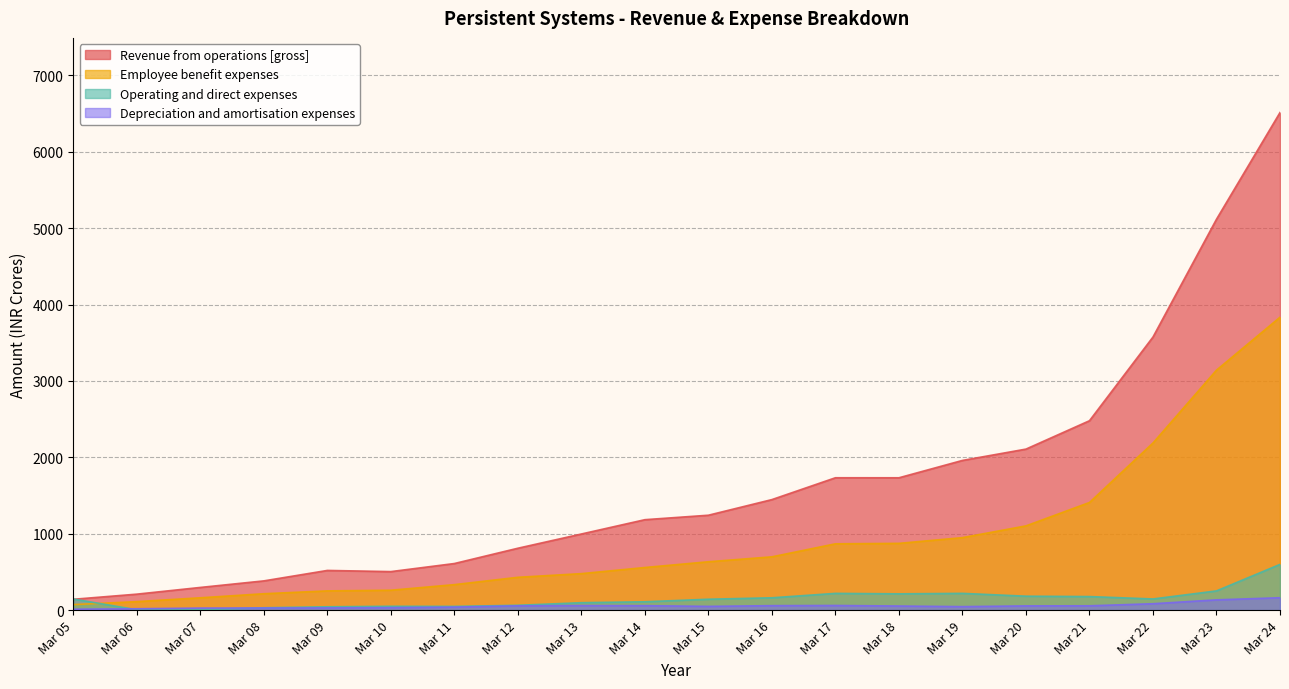

The Employee benefit expenses series shows 111.4 at Mar 06. True or false?

True